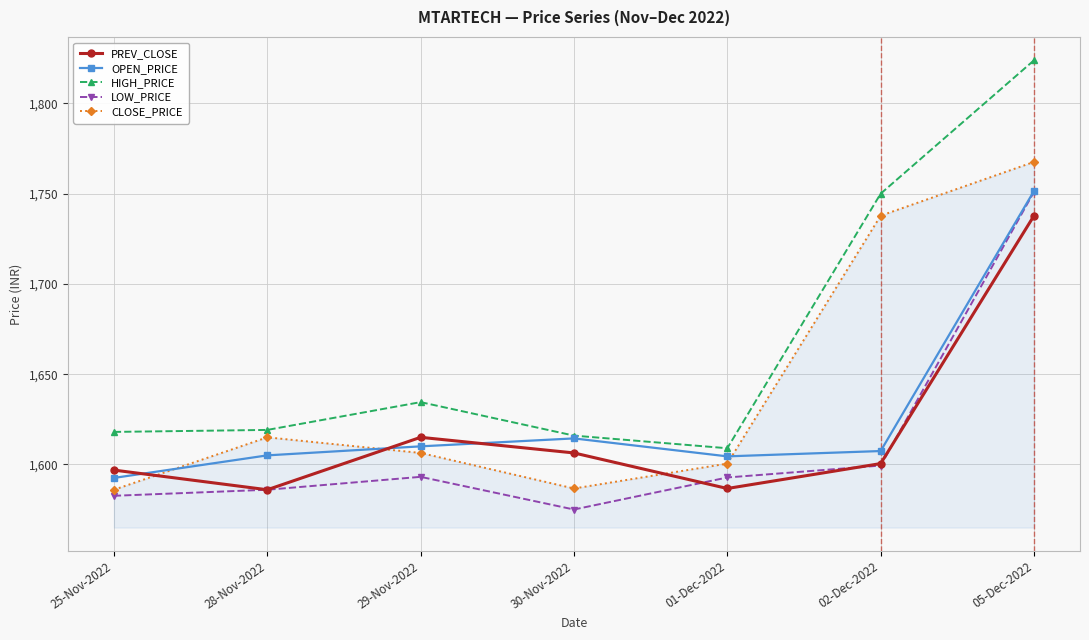

True or false: HIGH_PRICE and PREV_CLOSE intersect in this chart.

False